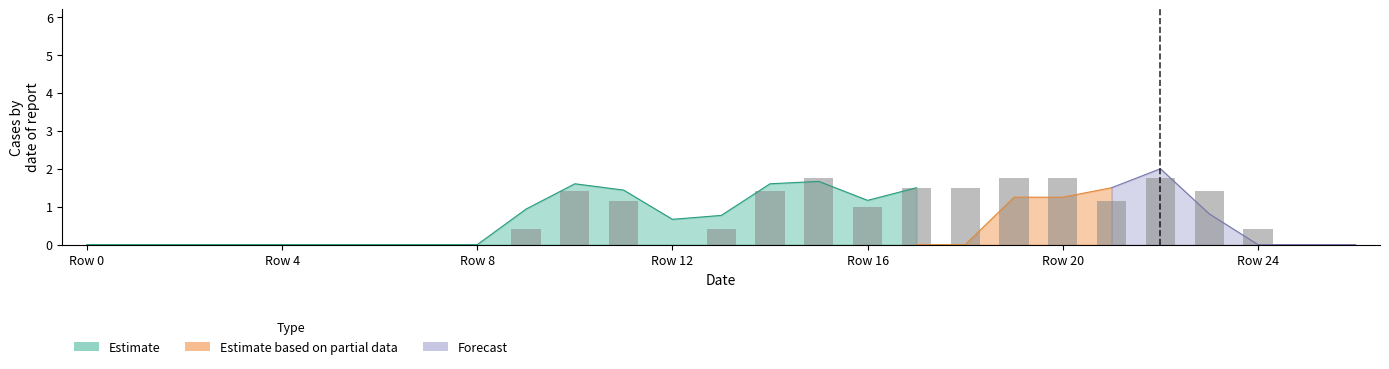

Reading left to right, transcribe all the data shown in this chart.

0.0	0.0	0.0	0.0	0.0	0.0	0.0	0.0	0.0	0.4	1.4	1.2	0.0	0.4	1.4	1.8	1.0	1.5	1.5	1.8	1.8	1.2	1.8	1.4	0.4	0.0	0.0